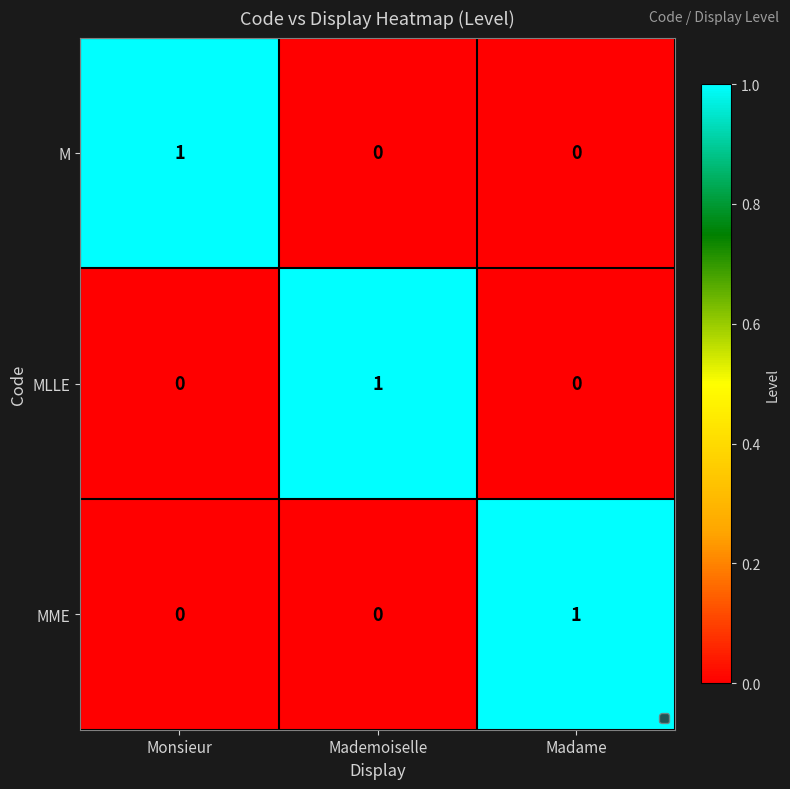

At which label does M reach its peak?

Monsieur